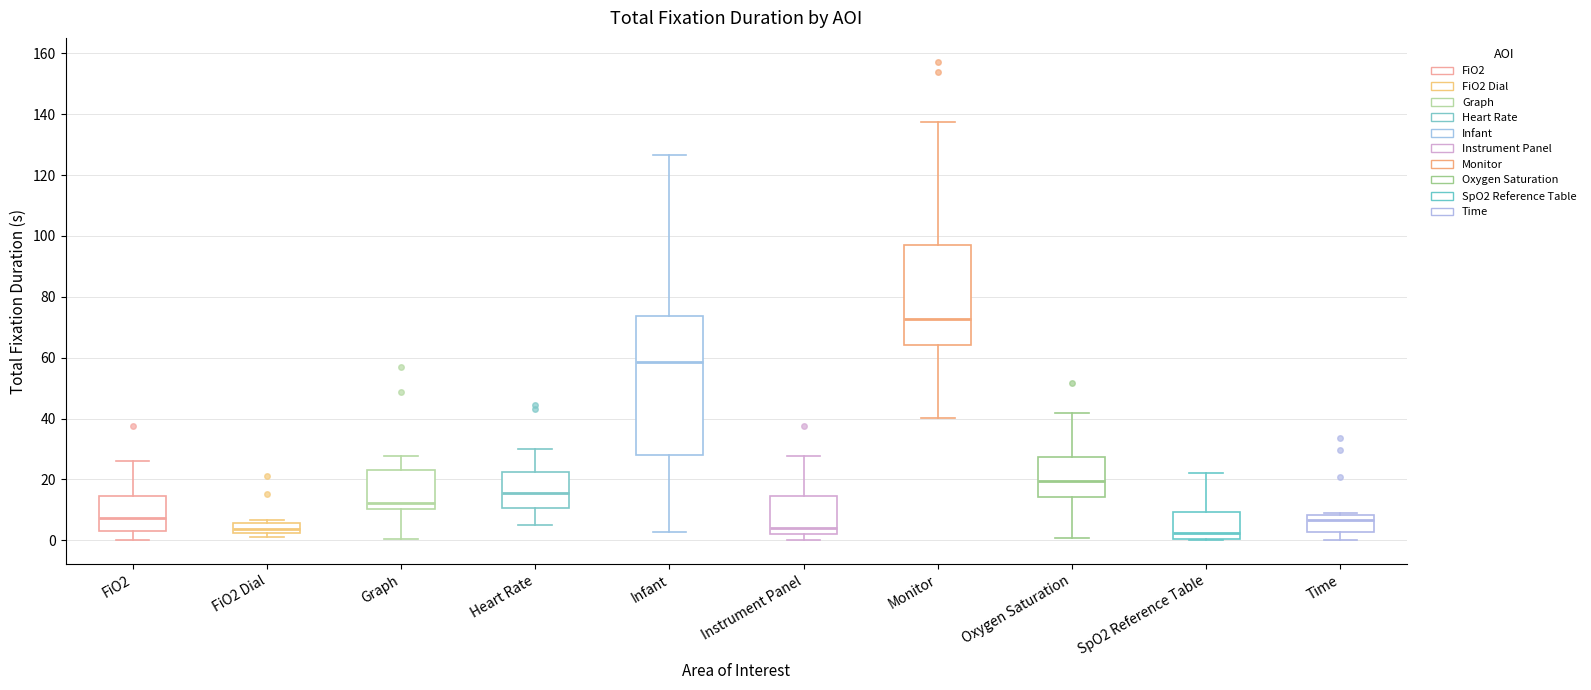

Reading left to right, read every box against the y-axis: the position of its median line, the range the box covers, and the ends of its whiskers. The values are not printed on the chart, so give them approximately, as read against the axis.

FiO2: median 8, box 2 to 14, whiskers 0 to 26
FiO2 Dial: median 4, box 2 to 6, whiskers 2 (just below the box's lower edge) to 6 (just above the box's upper edge)
Graph: median 12, box 10 to 24, whiskers 0 to 28
Heart Rate: median 16, box 10 to 22, whiskers 4 to 30
Infant: median 58, box 28 to 74, whiskers 2 to 126
Instrument Panel: median 4, box 2 to 14, whiskers 0 to 28
Monitor: median 72, box 64 to 96, whiskers 40 to 138
Oxygen Saturation: median 20, box 14 to 28, whiskers 0 to 42
SpO2 Reference Table: median 2, box 0 to 10, whiskers 0 to 22
Time: median 6, box 2 to 8, whiskers 0 to 8 (just above the box's upper edge)